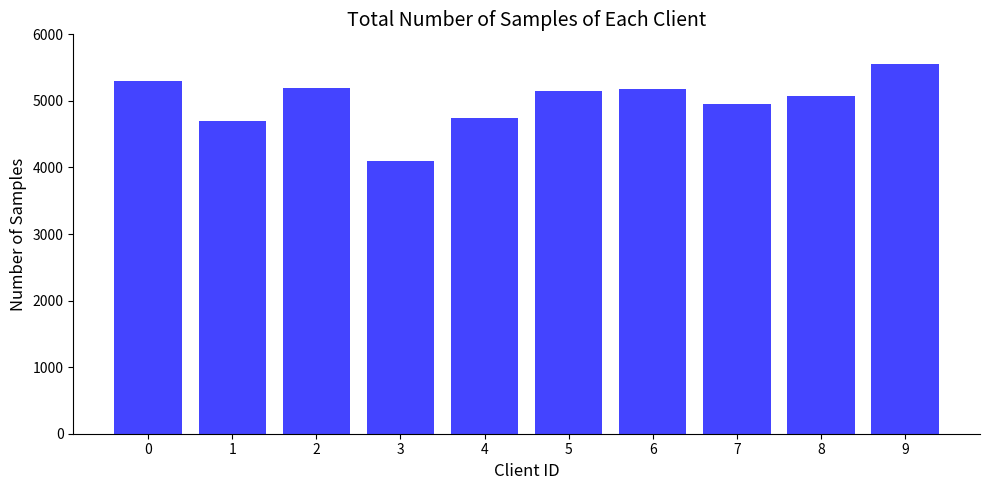

How many values are below 5150?

5